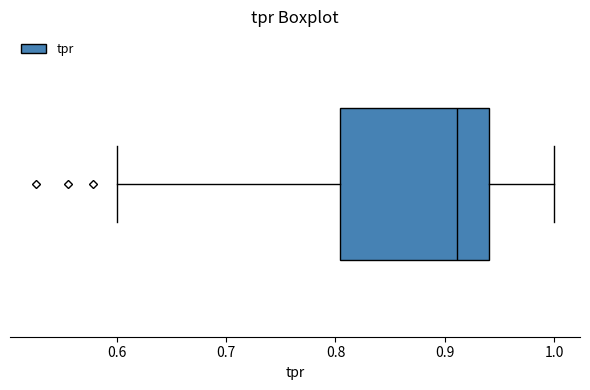

Read this box plot against the x-axis: the position of the median line, the range covered by the box, and the ends of both whiskers. The values are not printed on the chart, so give them approximately, as read against the axis.

median 0.91, box 0.80 to 0.94, whiskers 0.60 to 1.00